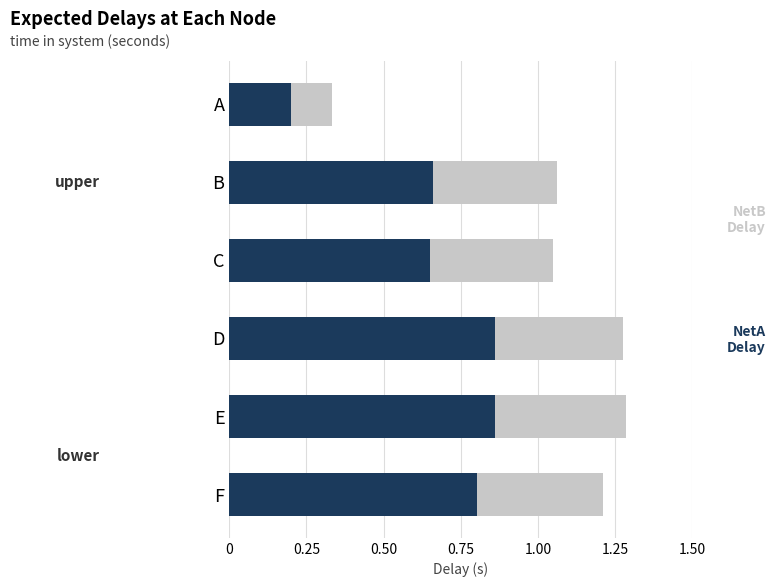

What are all the series names shown in the legend?

NetB Delay, NetA Delay